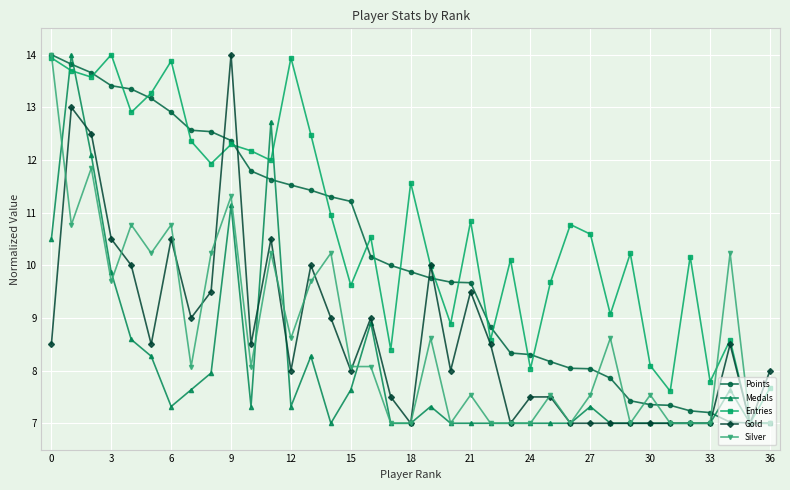

What is the value of the Gold point at the 9th from the left?

9.5